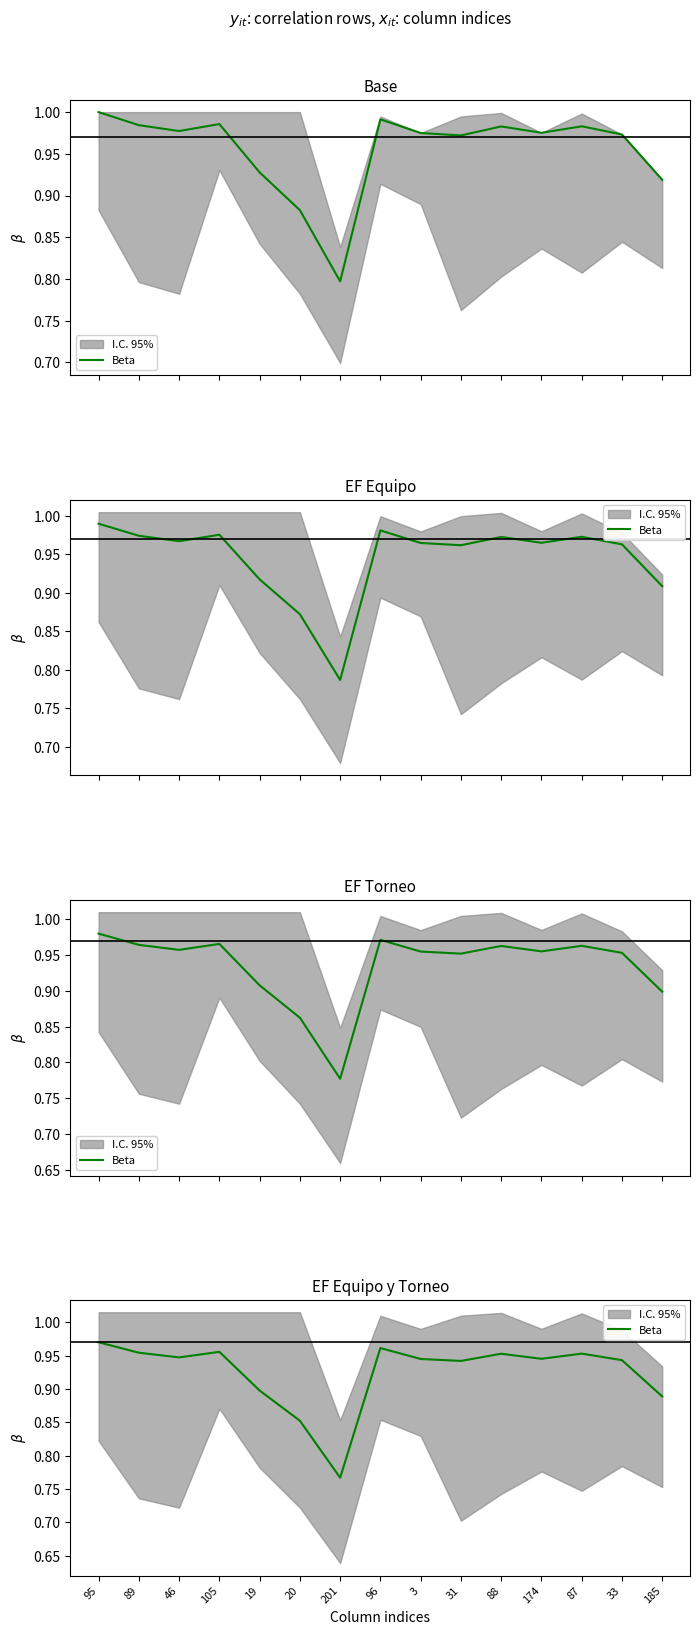

Is this an area chart (filled region under the line)?

No